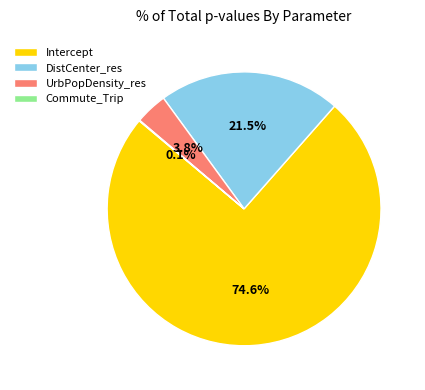

Which slice is the largest?

Intercept